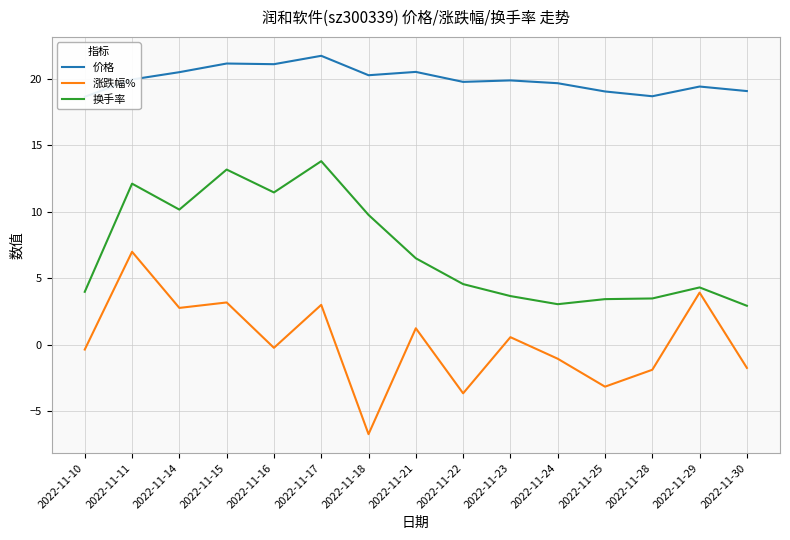

Which series has the largest total across all categories?

价格